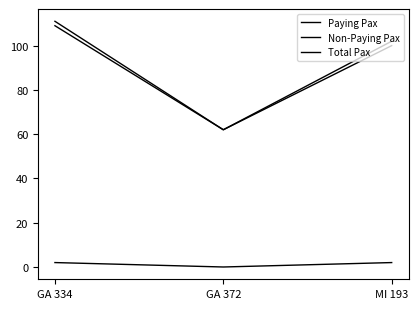

What is the difference between the highest and lowest values at GA 334?

109